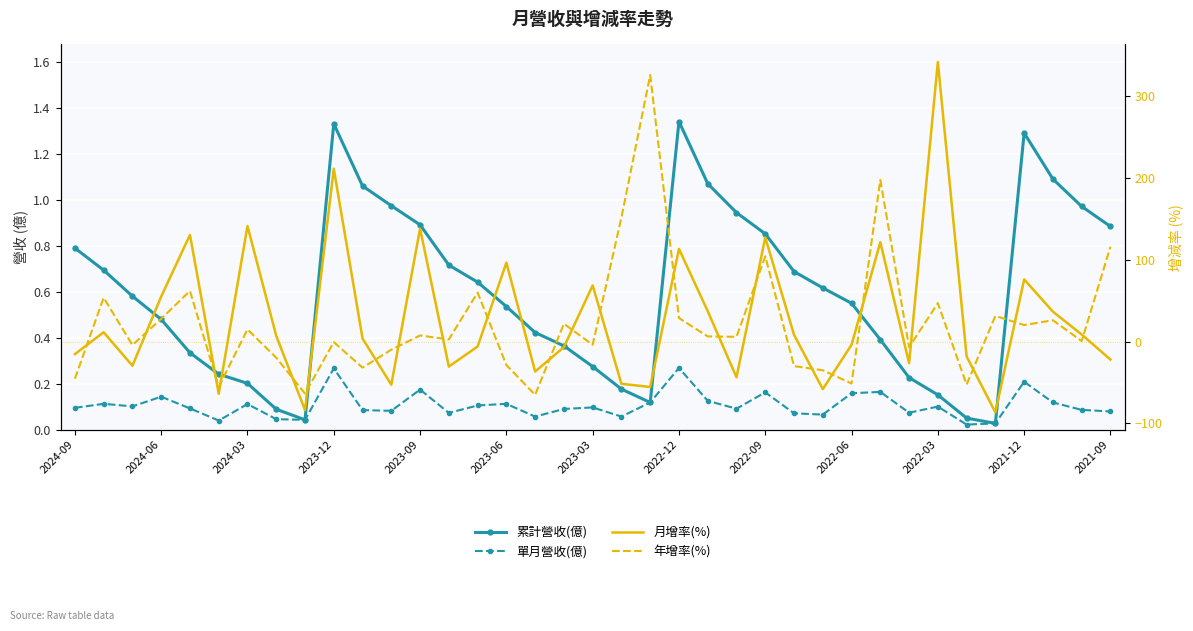

Reading left to right, transcribe all the data shown in this chart.

累計營收(億): 0.8	0.7	0.6	0.5	0.3	0.2	0.2	0.1	0.0	1.3	1.1	1.0	0.9	0.7	0.6	0.5	0.4	0.4	0.3	0.2	0.1	1.3	1.1	0.9	0.9	0.7	0.6	0.6	0.4	0.2	0.2	0.1	0.0	1.3	1.1	1.0	0.9
單月營收(億): 0.1	0.1	0.1	0.1	0.1	0.0	0.1	0.0	0.0	0.3	0.1	0.1	0.2	0.1	0.1	0.1	0.1	0.1	0.1	0.1	0.1	0.3	0.1	0.1	0.2	0.1	0.1	0.2	0.2	0.1	0.1	0.0	0.0	0.2	0.1	0.1	0.1
月增率(%): -15.4	11.4	-29.6	55.1	130.5	-63.9	141.4	6.9	-83.8	211.5	3.8	-52.8	138.2	-30.6	-6.1	96.6	-36.7	-6.8	68.7	-51.7	-55.6	113.4	37.2	-43.7	127.5	8.2	-58.2	-3.9	121.6	-26.5	342.2	-18.2	-86.6	76.1	36.6	8.6	-22.0
年增率(%): -45.4	53.7	-4.2	27.8	62.0	-55.5	14.9	-19.7	-63.7	-0.6	-31.9	-9.9	7.5	2.6	60.0	-28.7	-65.2	21.8	-3.9	151.9	326.1	28.8	6.3	5.8	104.3	-30.0	-35.1	-51.3	197.8	-6.9	47.0	-52.6	31.4	20.2	26.1	0.6	116.0